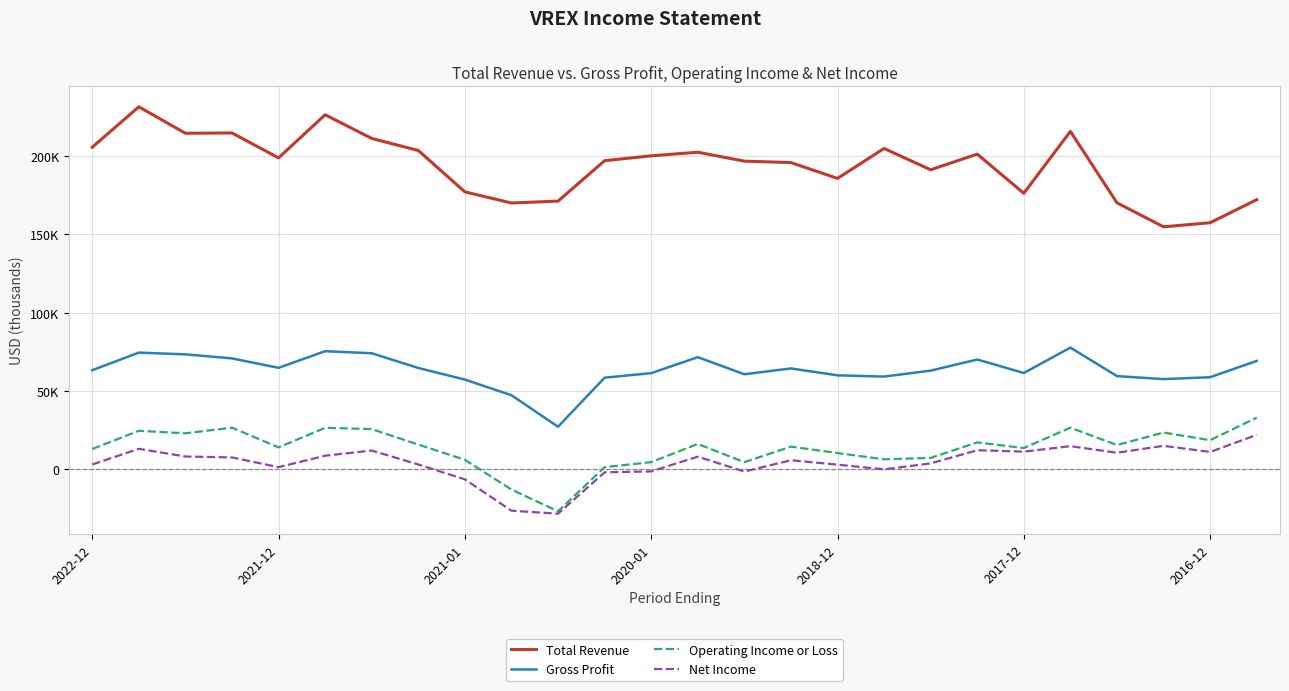

What is the value of the Operating Income or Loss point at the 26th from the left?

33000